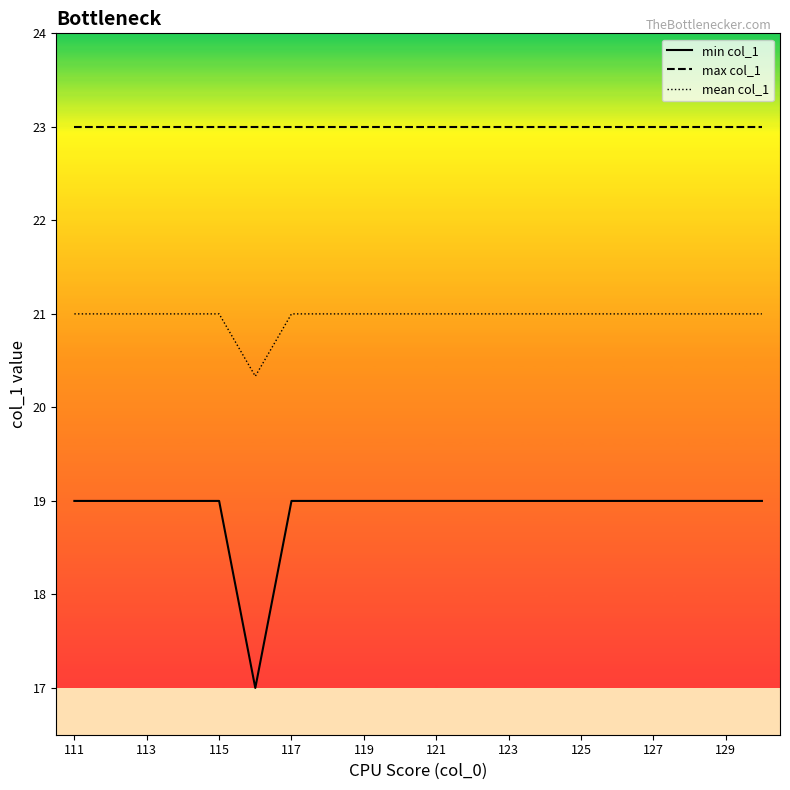

List the series in order of their overall mean, highest first.

max col_1, mean col_1, min col_1